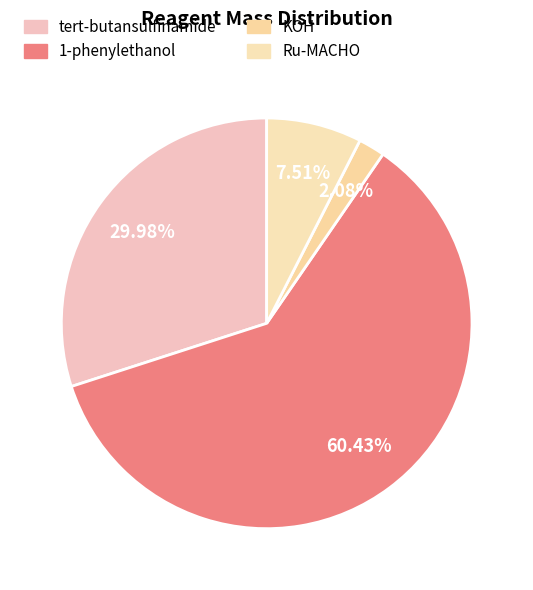

Count the number of slices in the pie.

4